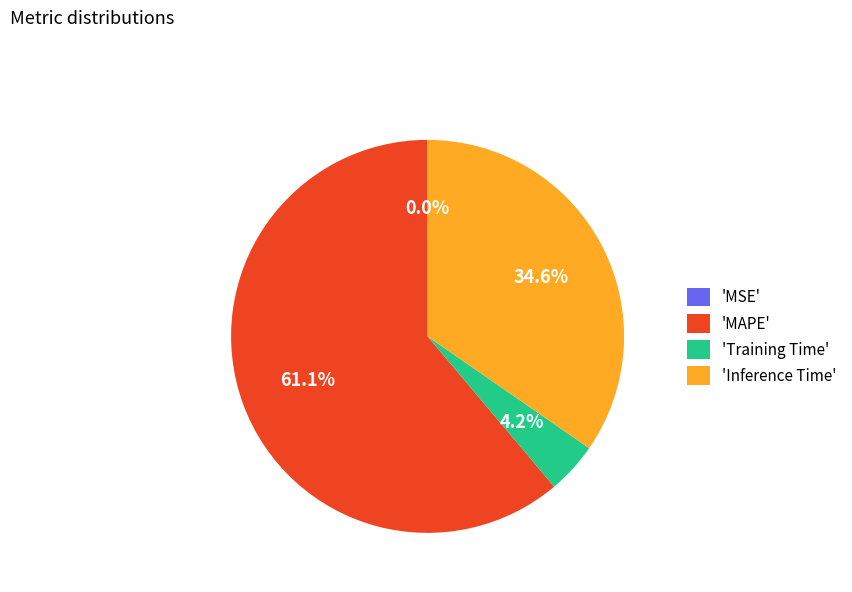

What percentage do 'Training Time' and 'MAPE' together represent?

65.4%